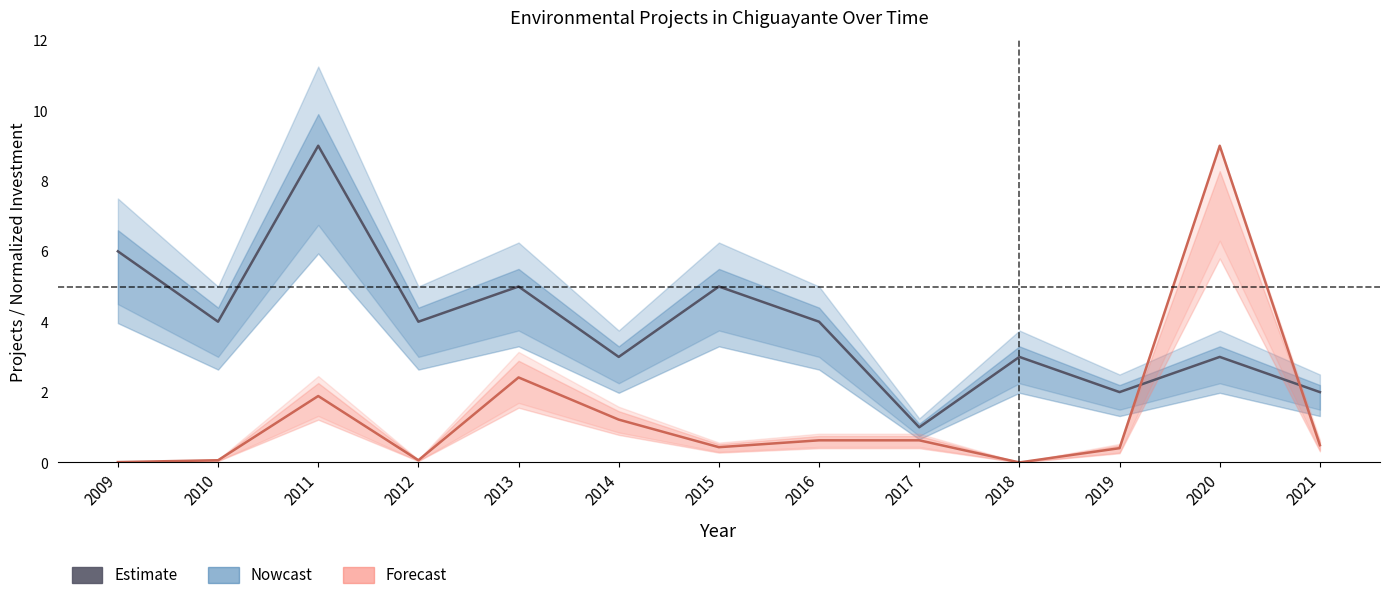

List the labels in order of Count value, smallest first.

2017, 2019, 2021, 2014, 2018, 2020, 2010, 2012, 2016, 2013, 2015, 2009, 2011